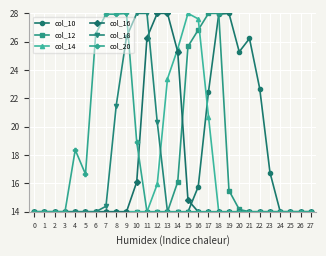

What is the value of the col_12 point at the 5th from the left?

14.0